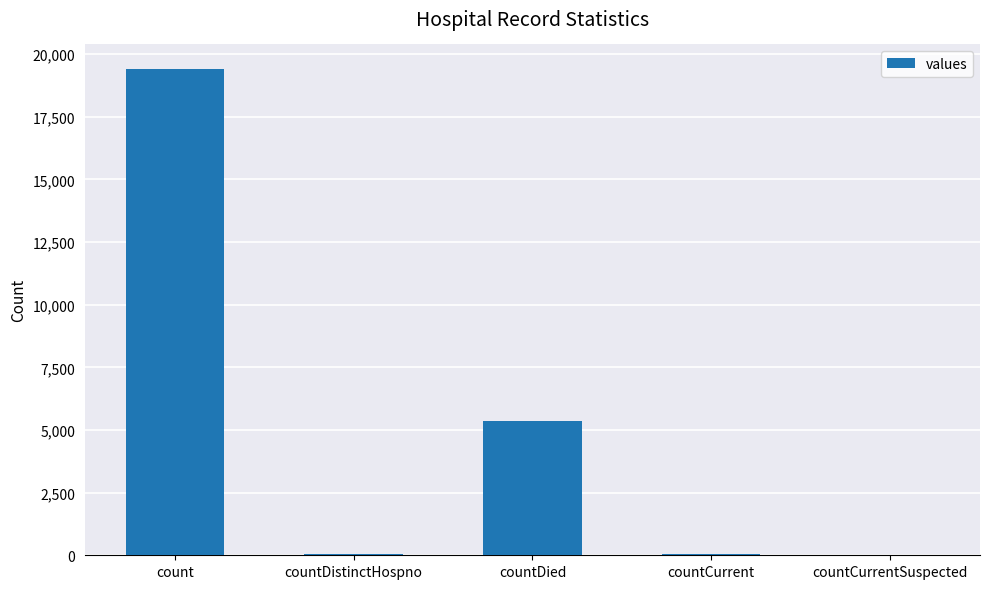

What is the sum of all values?

24875